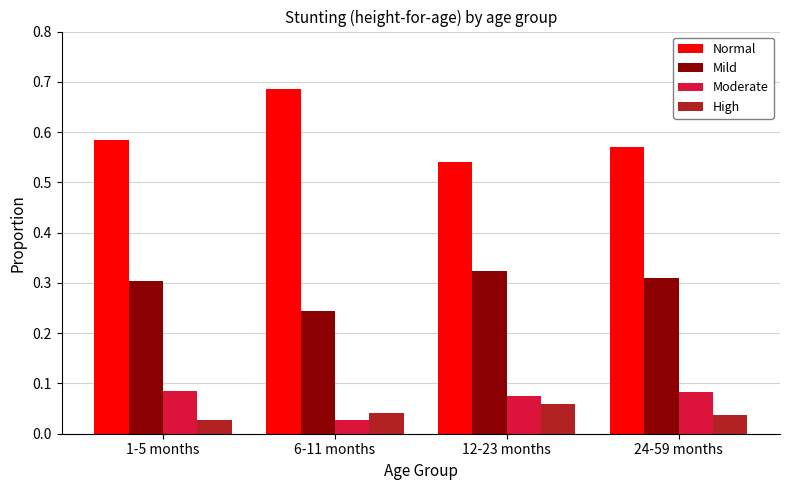

Which series has the largest range (max minus min)?

Normal